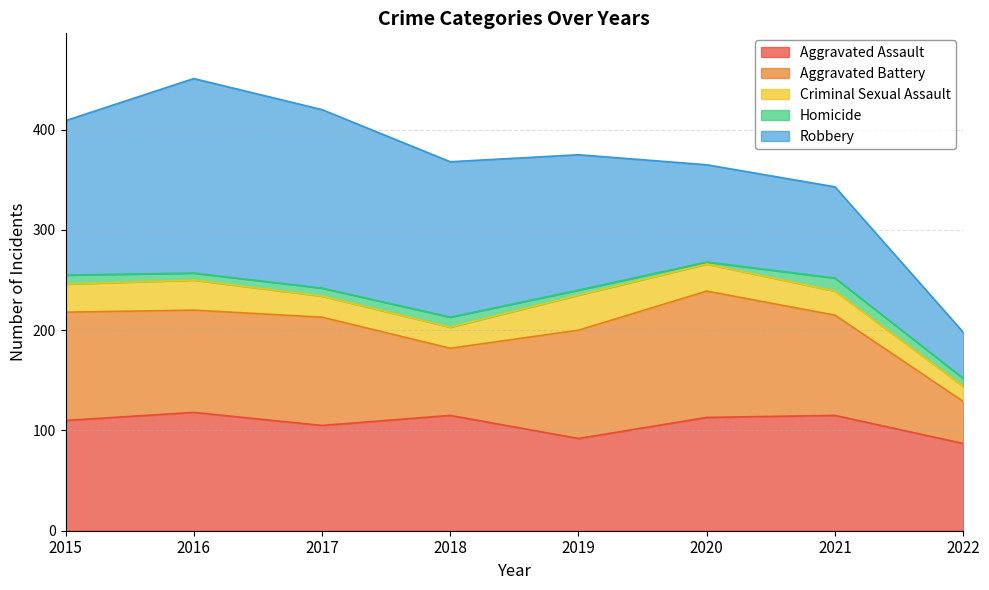

Reading left to right, transcribe all the data shown in this chart.

Aggravated Assault: 2015=110	2016=118	2017=105	2018=115	2019=92	2020=113	2021=115	2022=87
Aggravated Battery: 2015=108	2016=102	2017=108	2018=67	2019=108	2020=126	2021=100	2022=42
Criminal Sexual Assault: 2015=28	2016=30	2017=21	2018=21	2019=35	2020=27	2021=24	2022=15
Homicide: 2015=9	2016=7	2017=8	2018=10	2019=5	2020=2	2021=13	2022=8
Robbery: 2015=154	2016=194	2017=178	2018=155	2019=135	2020=97	2021=91	2022=46